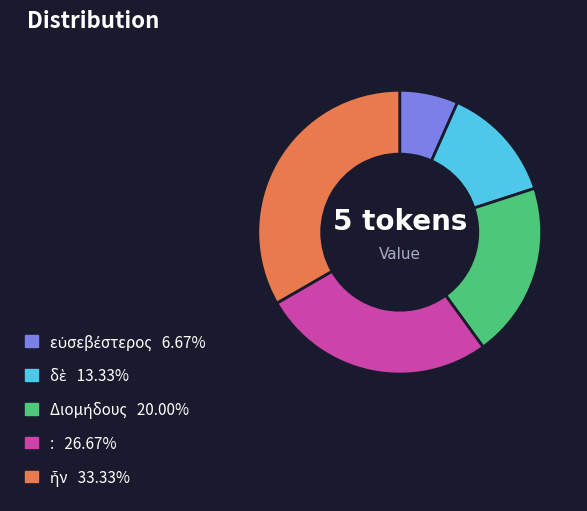

Does : account for over 50% of the chart?

No